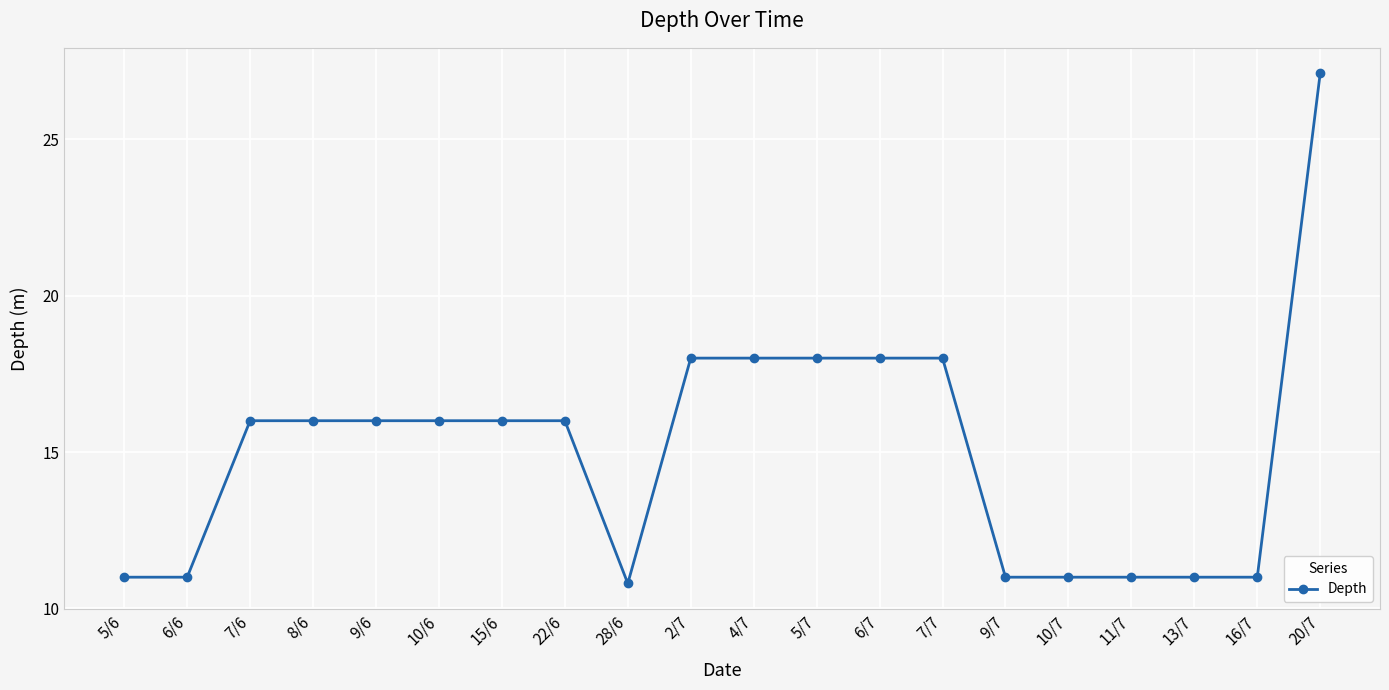

Approximately how many times larger is the value at 28/6 compared to 13/7?

1.0